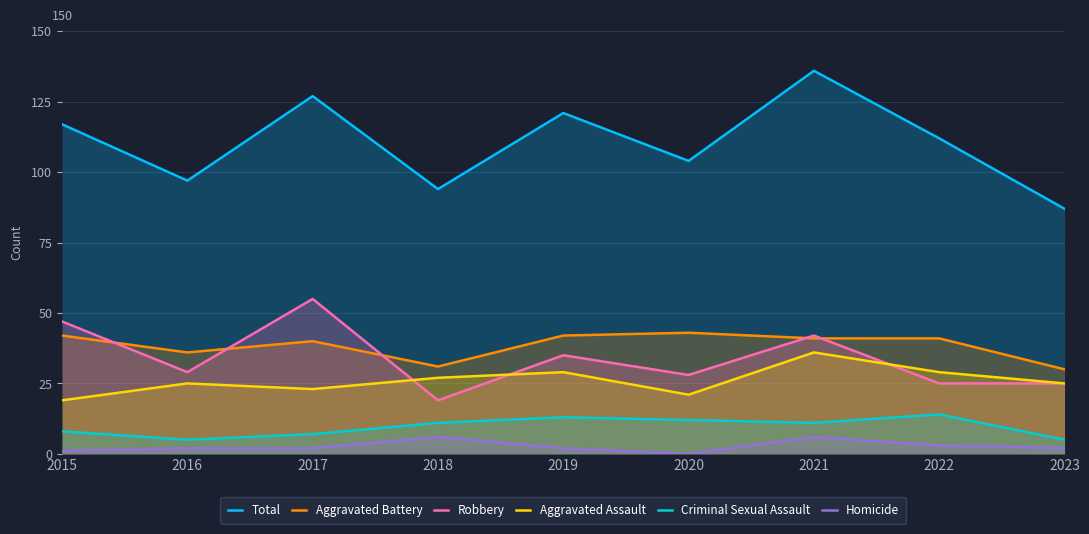

How many interior local peaks does the Robbery series have?

3